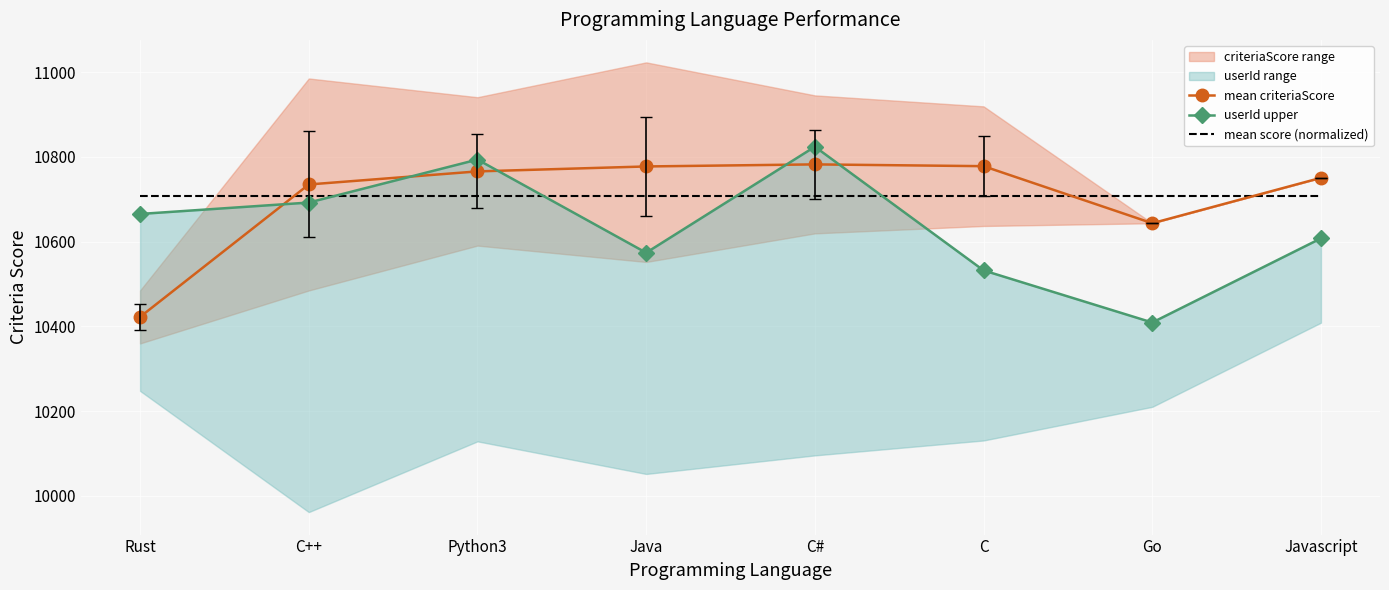

Reading left to right, list all the values displayed in this chart.

mean criteriaScore: 10422.3	10735.0	10765.9	10777.6	10782.5	10778.2	10643.5	10750.7
userId upper: 10665.4	10692.3	10793.9	10573.8	10824.2	10532.1	10409.1	10607.8
mean score (normalized): 10707.0	10707.0	10707.0	10707.0	10707.0	10707.0	10707.0	10707.0